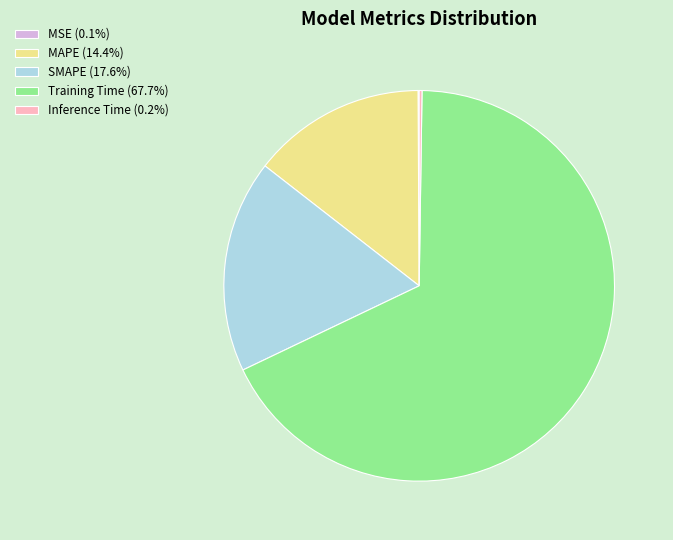

Is there any slice that represents more than half of the pie?

Yes